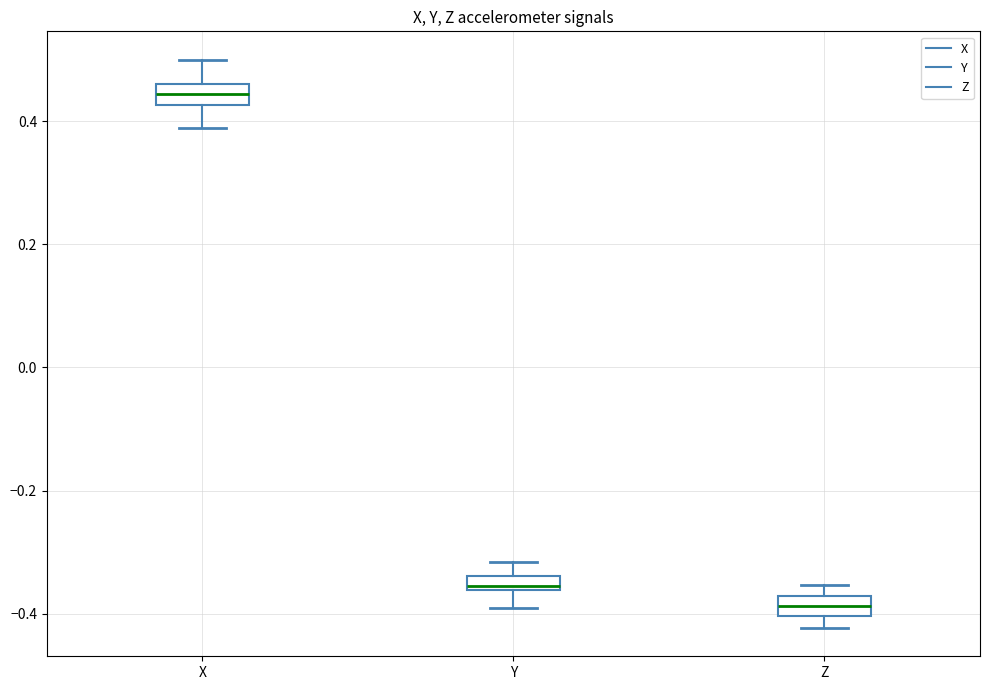

Where does the lower whisker of the box for X end on the y-axis? The values are not printed on the chart, so give them approximately, as read against the axis.

0.38